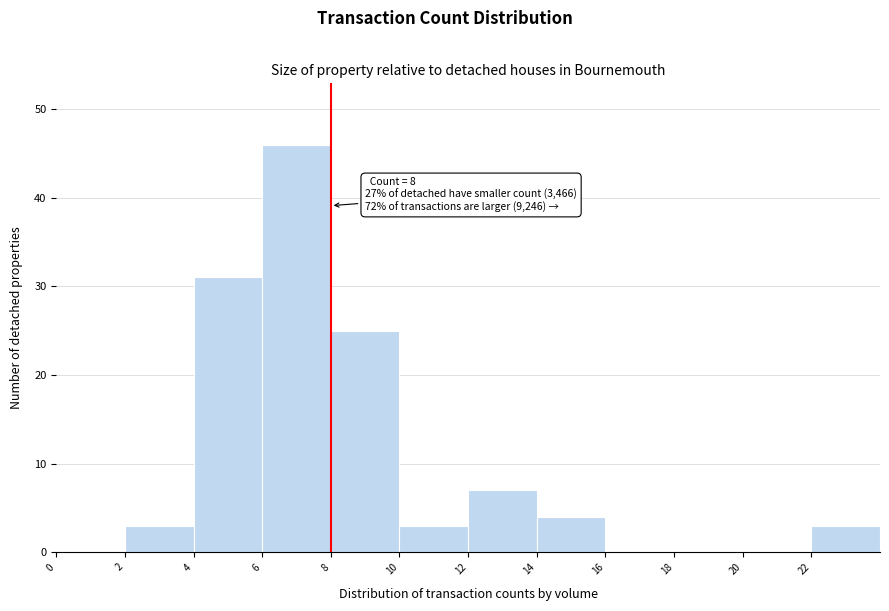

Which range on the x-axis has the tallest bar?

6 to 8